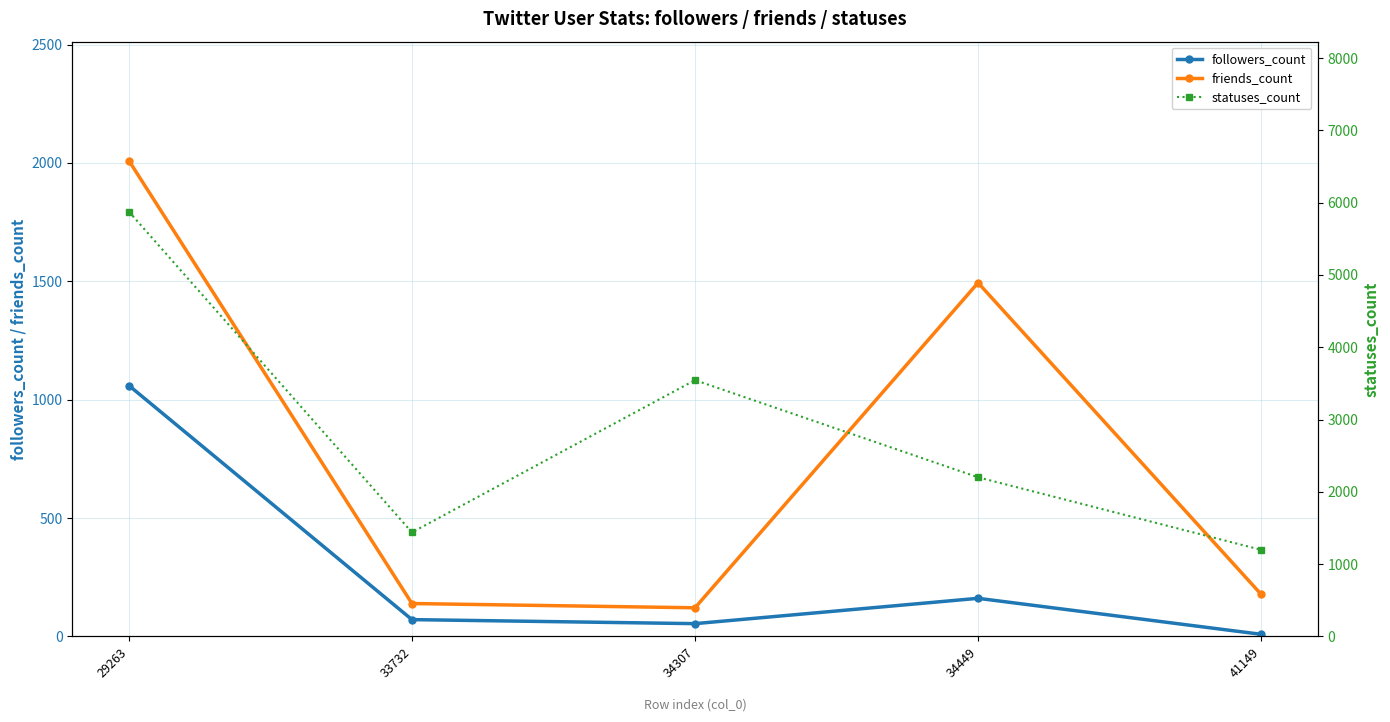

At how many categories does at least one series exceed 3180?

2